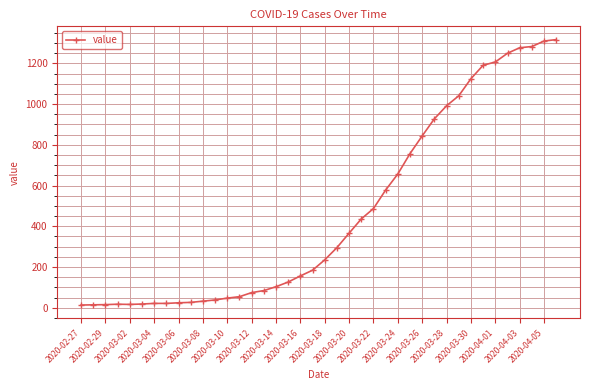

What is the difference between the second highest and minimum values?

1297